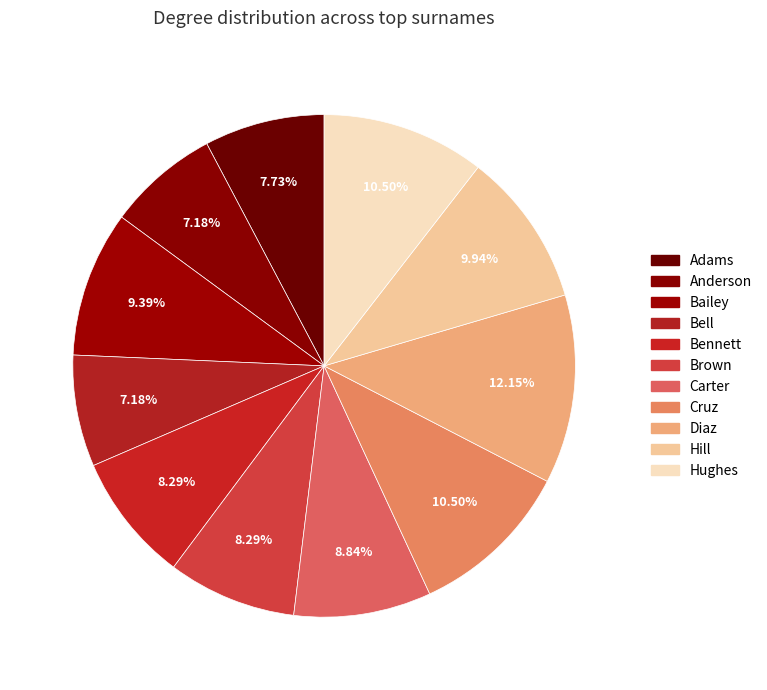

To the nearest percent, what portion does Hill represent?

10%